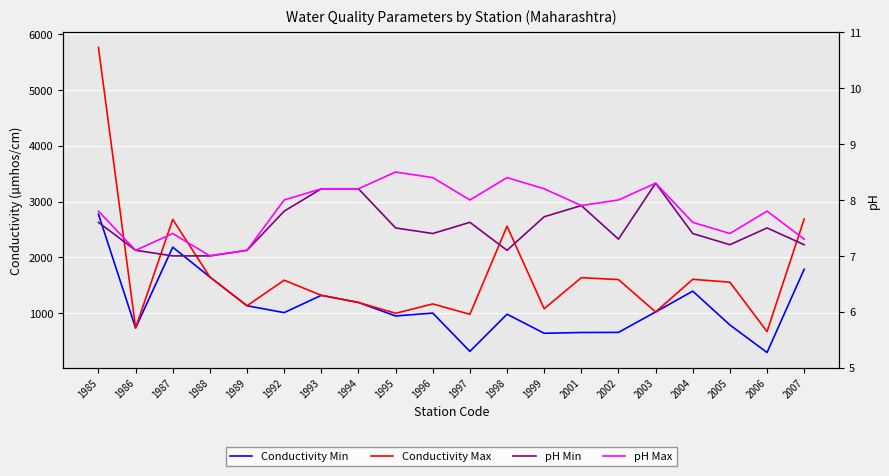

What is the spread (max minus min) of values at 1986?

727.9